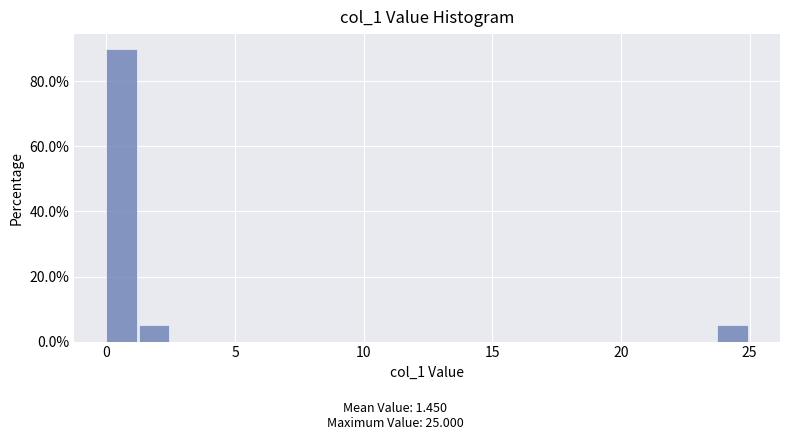

Around what value on the x-axis is the tallest bar? Give the approximate position of its centre, as read against the axis.

0.5